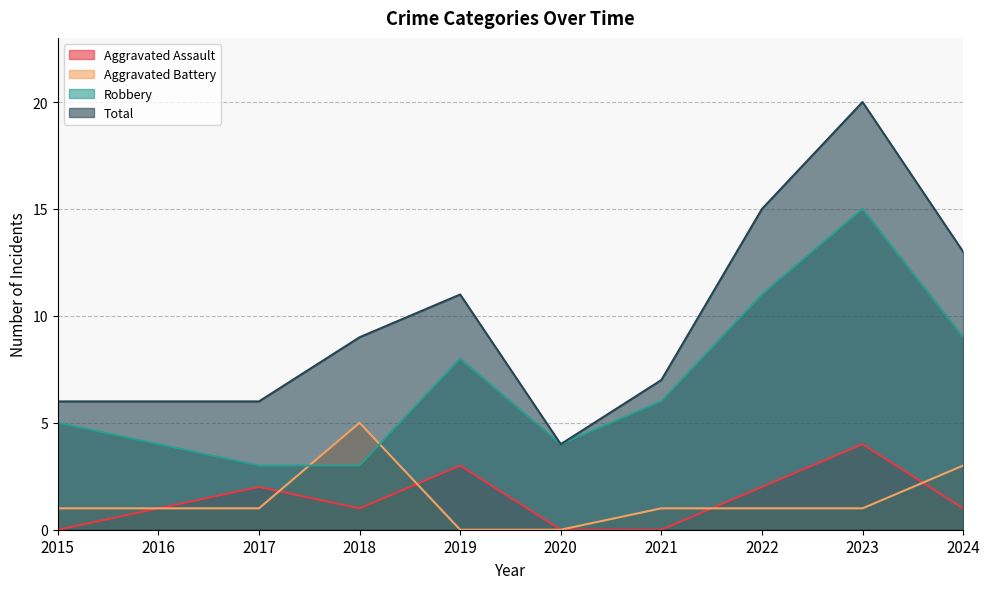

How many series are shown in this chart?

4